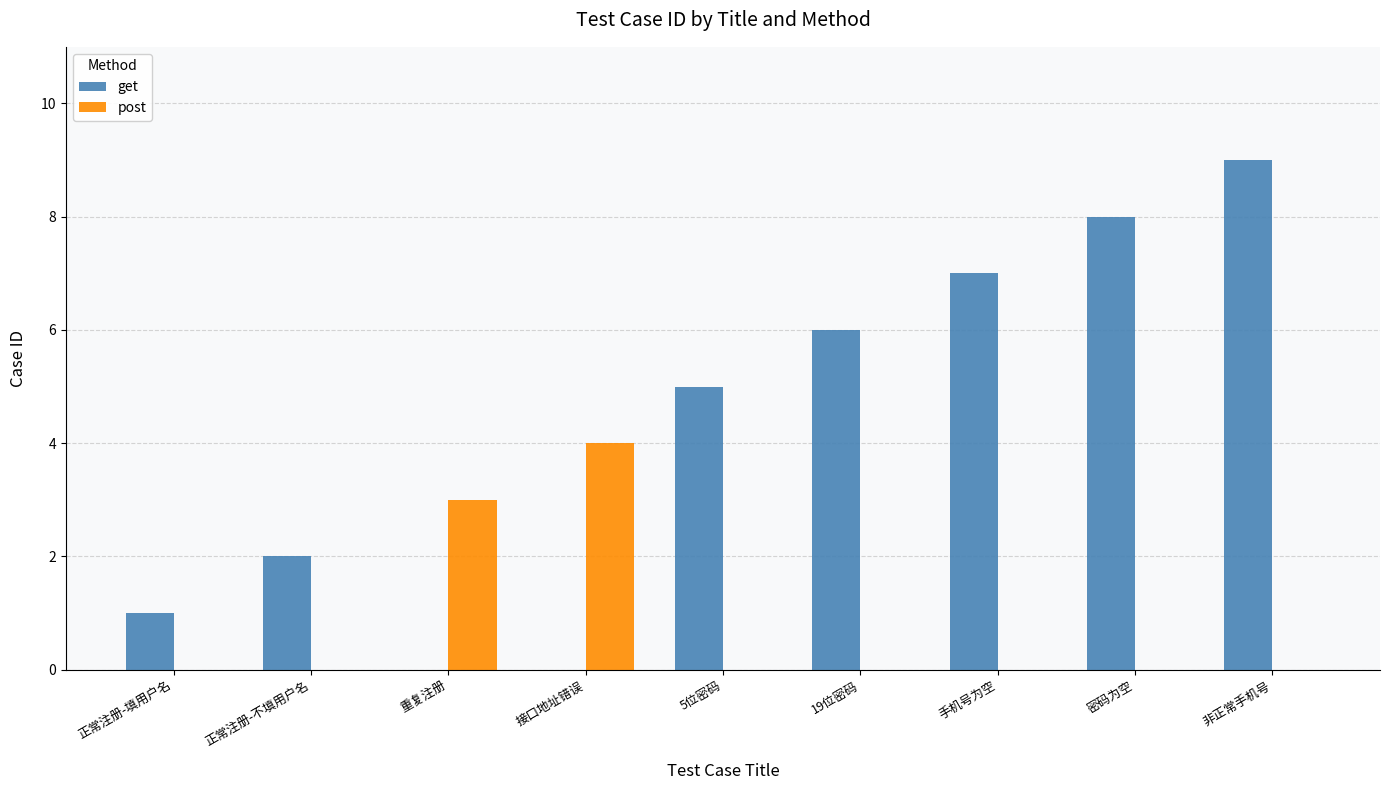

Which series has the largest range (max minus min)?

get